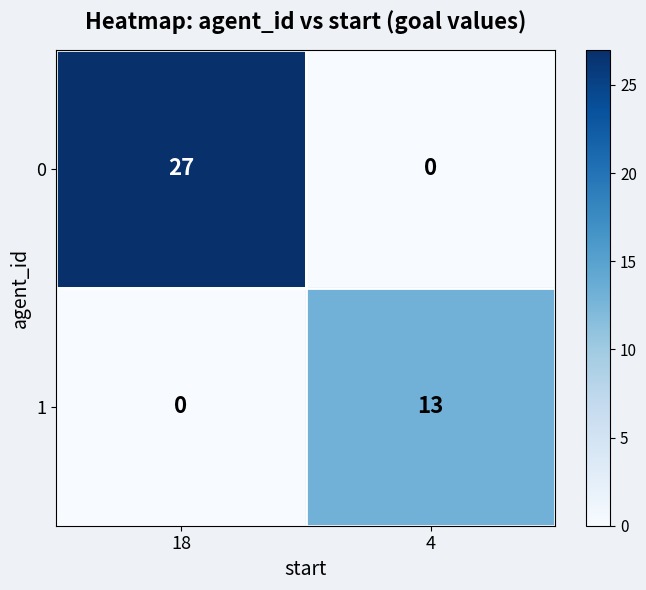

At which label is 0 closest to 13?

4